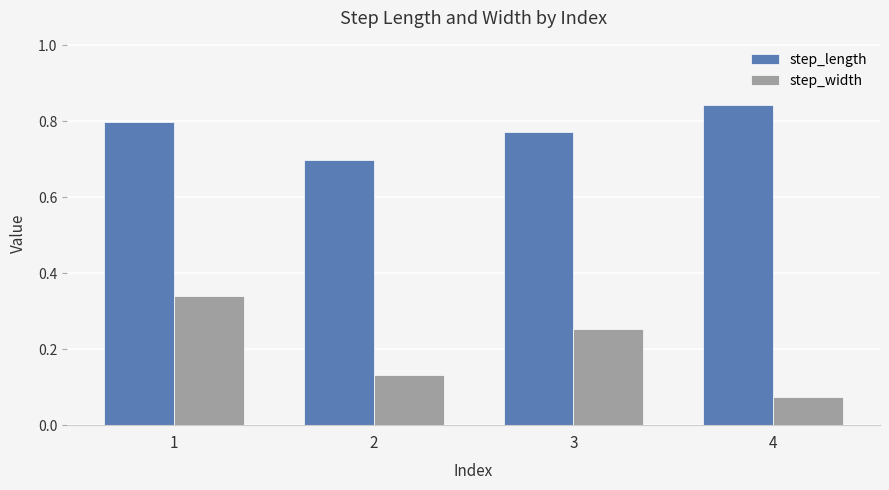

How many distinct data groups are displayed?

2